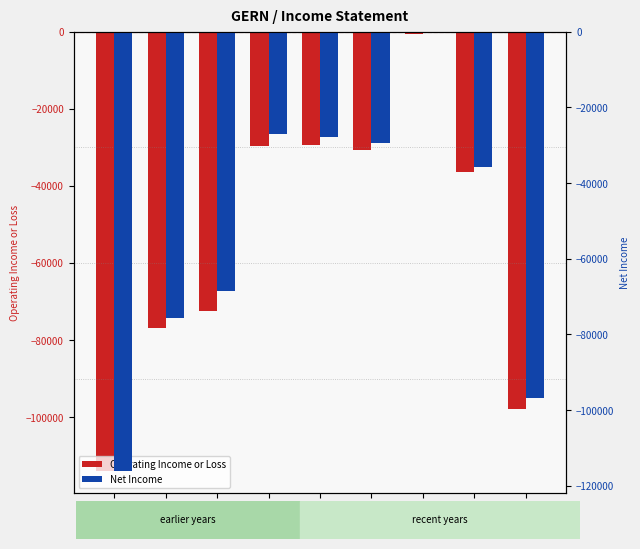

What is the difference between the Net Income values at 2014 and 2020?

39900